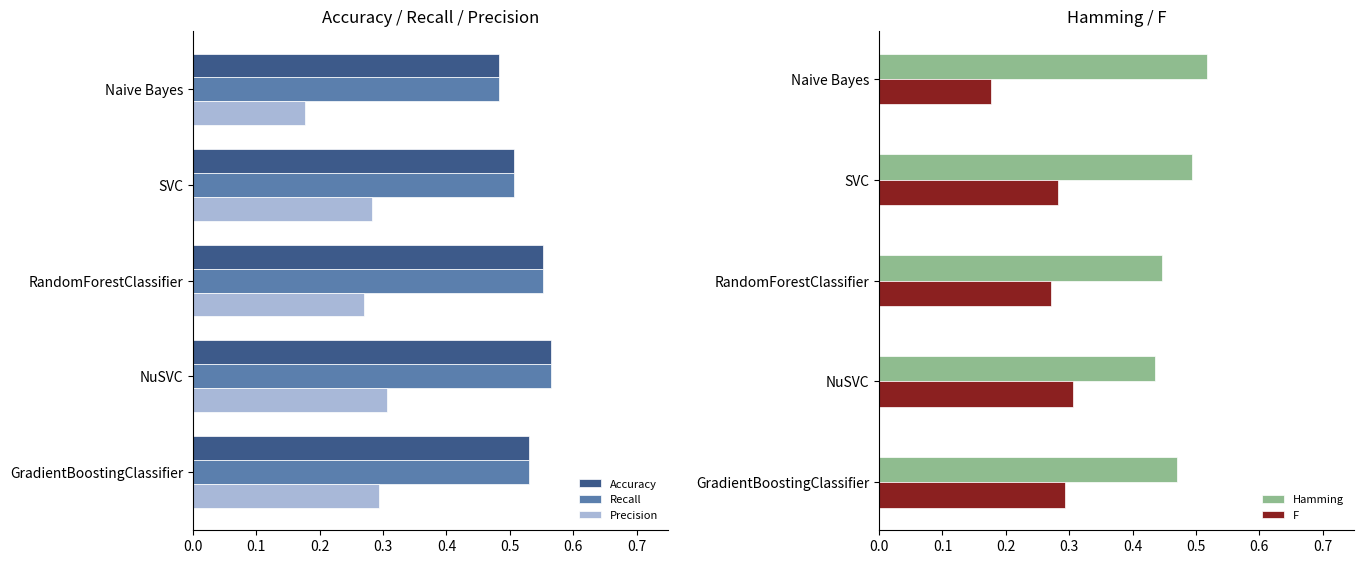

Are the bars grouped side by side (vs. stacked)?

Yes